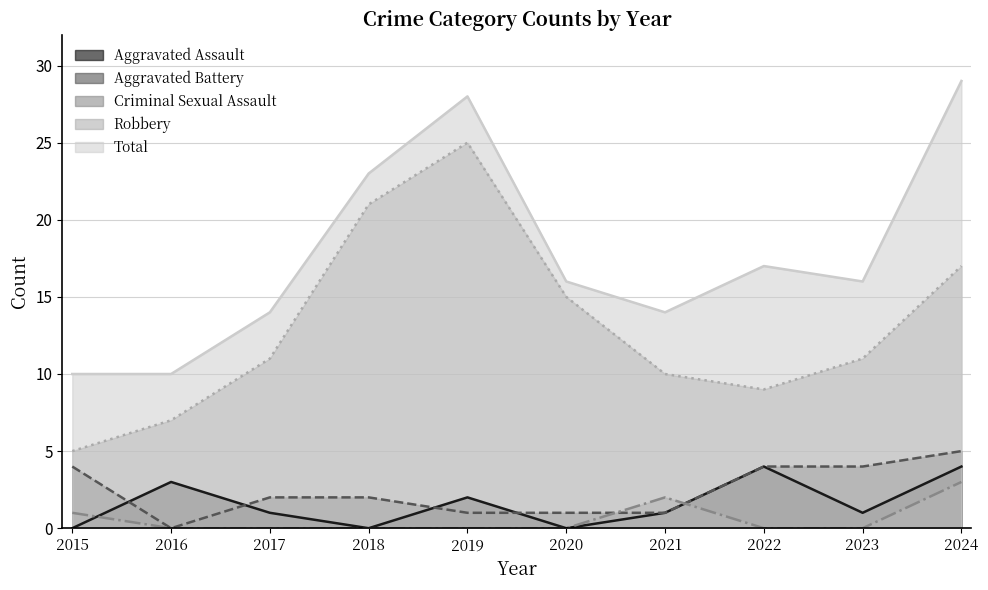

At which label does Robbery first exceed 11?

2018